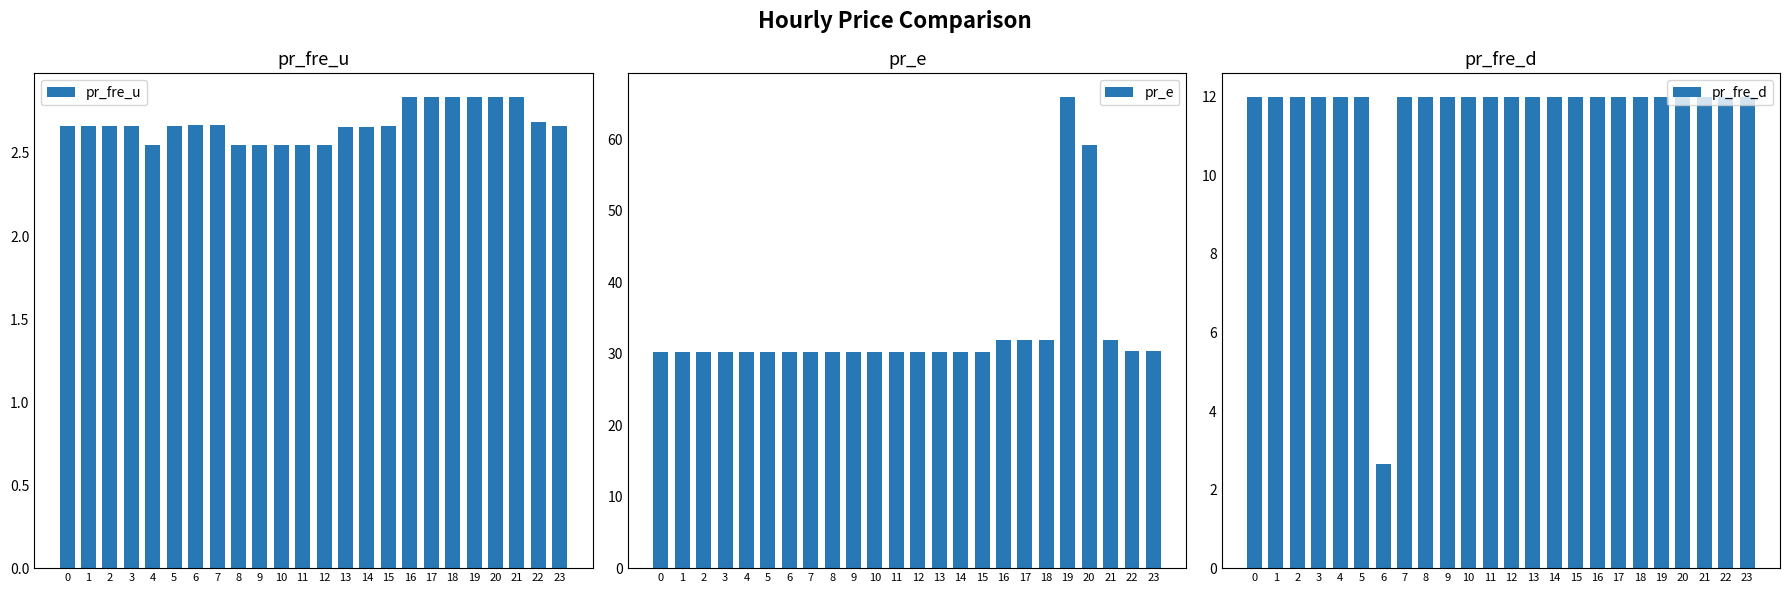

True or false: pr_fre_d has a value of 12.0 at 10.

True